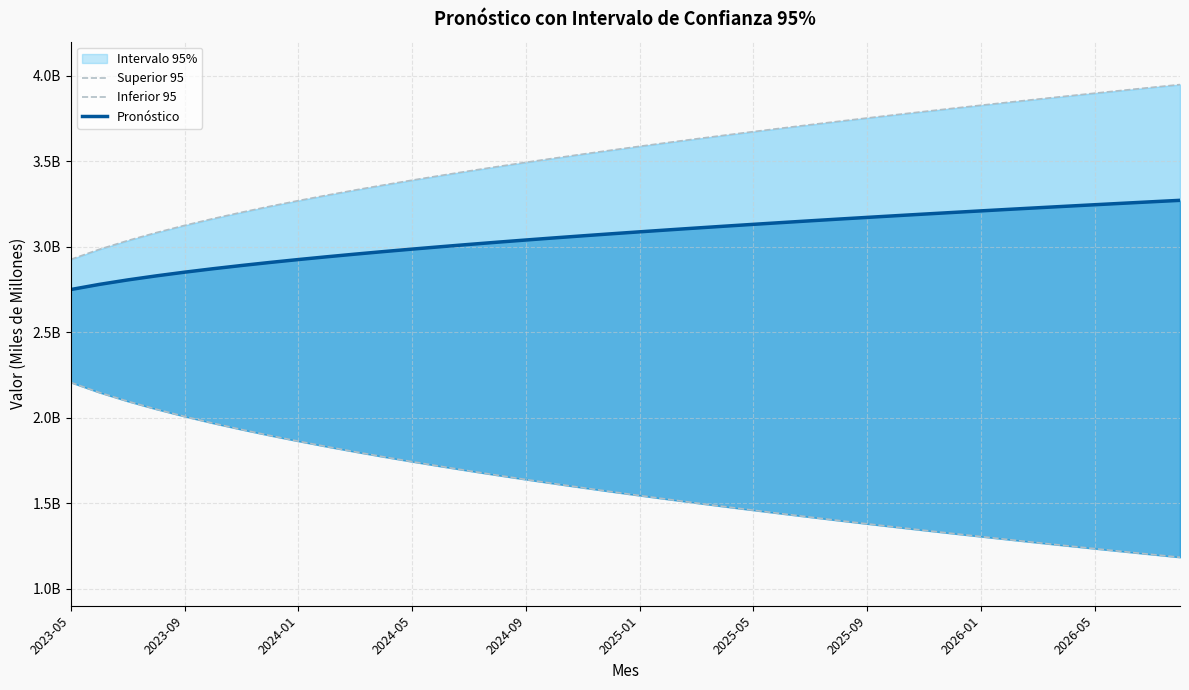

True or false: Inferior 95 and Superior 95 intersect in this chart.

False